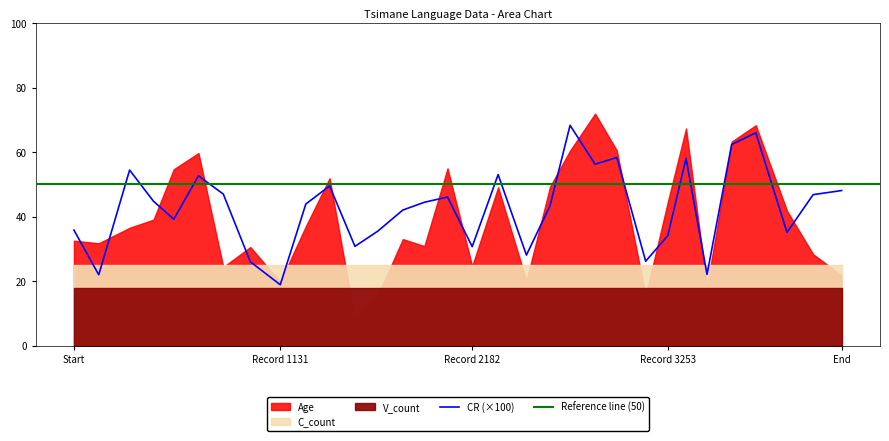

How many interior local peaks does the Age series have?

9